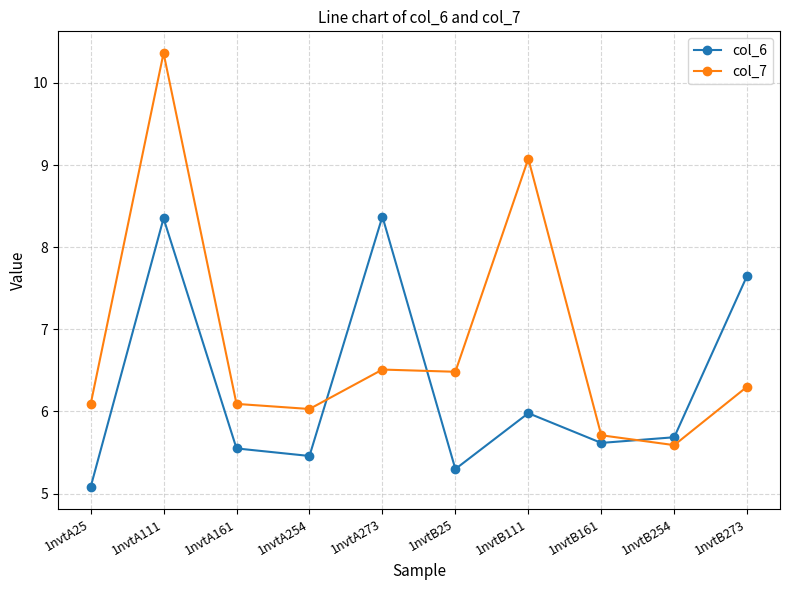

What is the difference between the highest and lowest values at 1nvtB161?

0.1